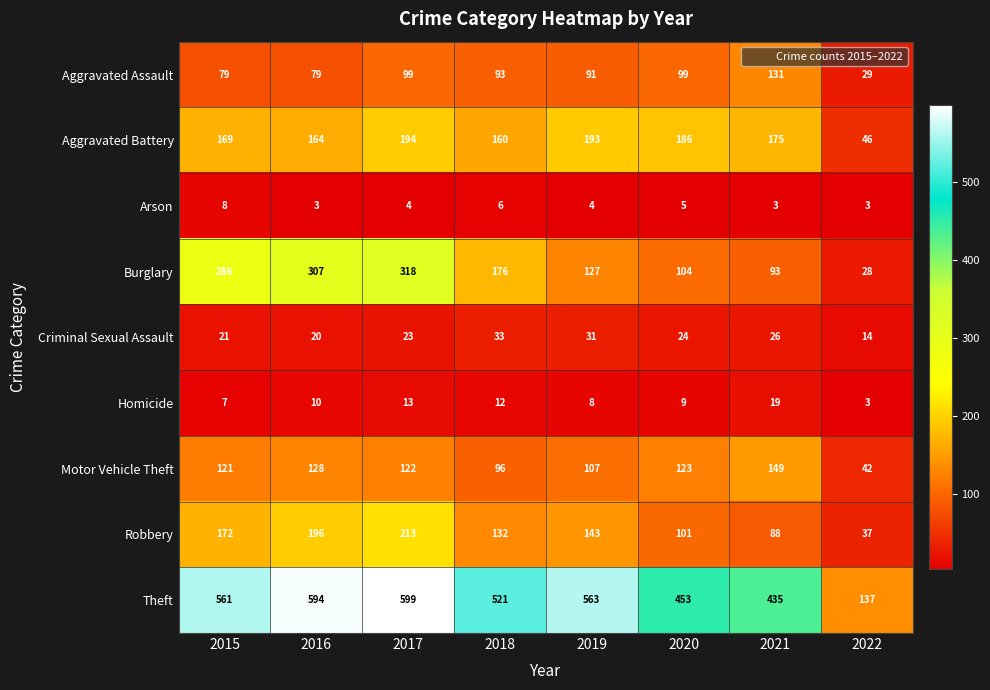

At 2018, list the series in order from smallest to largest.

Arson, Homicide, Criminal Sexual Assault, Aggravated Assault, Motor Vehicle Theft, Robbery, Aggravated Battery, Burglary, Theft